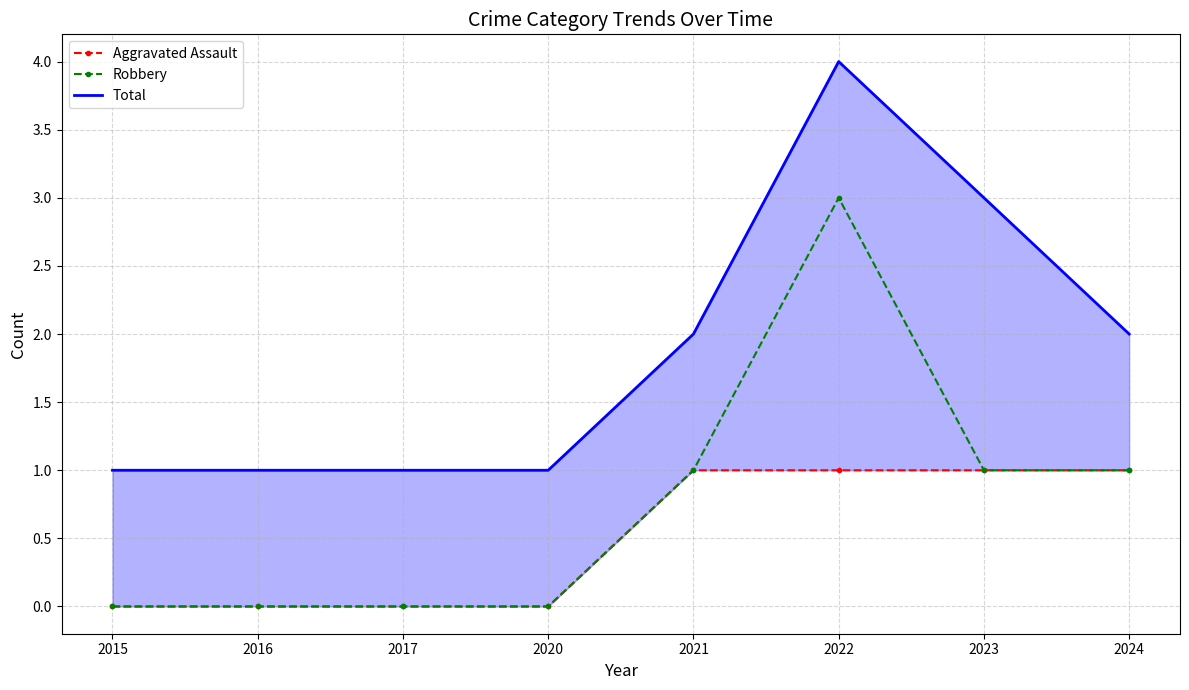

Is this an area chart (filled region under the line)?

No